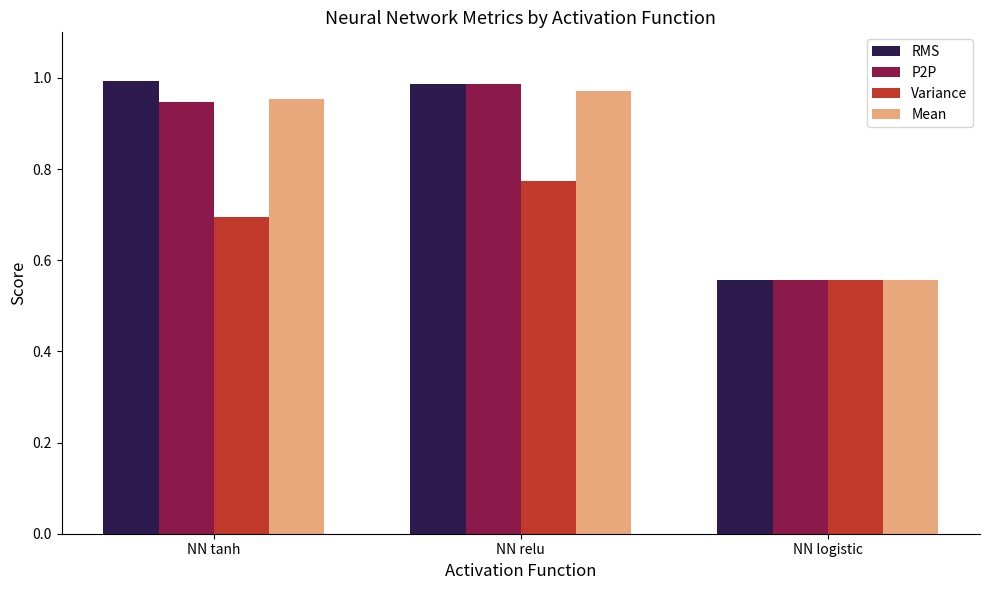

Between NN tanh and NN logistic, which series saw the biggest shift?

RMS